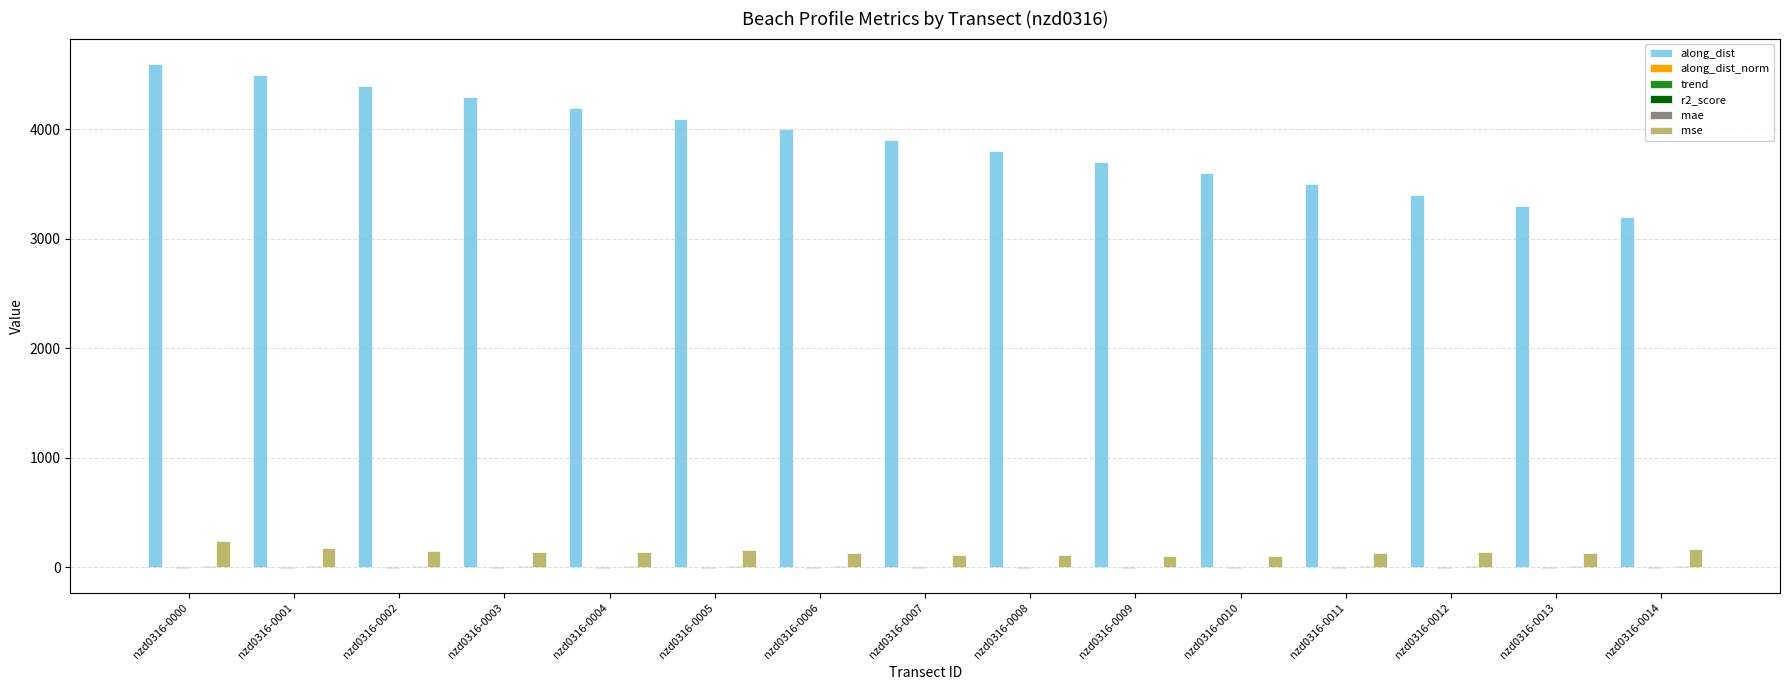

Which series changed the most between nzd0316-0001 and nzd0316-0007?

along_dist